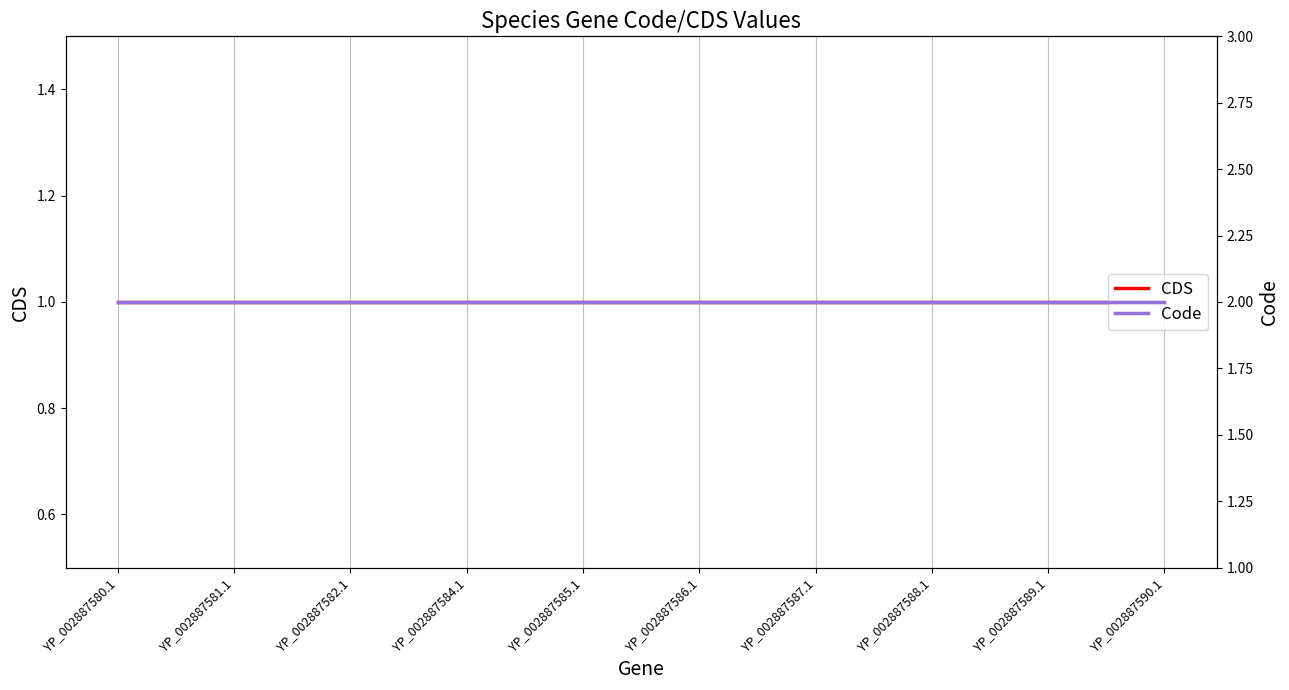

Rank the series by their maximum value, from lowest to highest.

CDS, Code